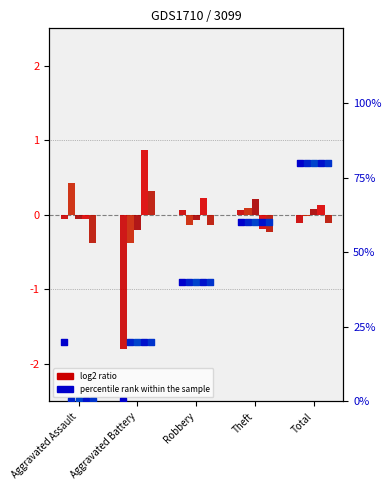

What is the total value across all series at Aggravated Assault?

0.2